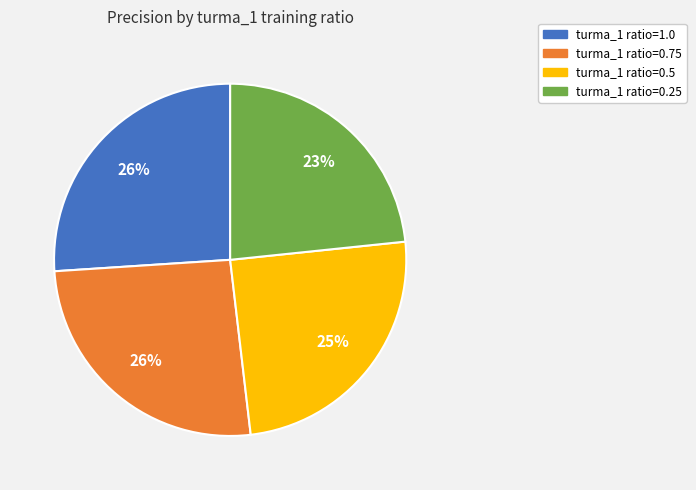

Between turma_1 ratio=1.0 and turma_1 ratio=0.5, which is larger?

turma_1 ratio=1.0